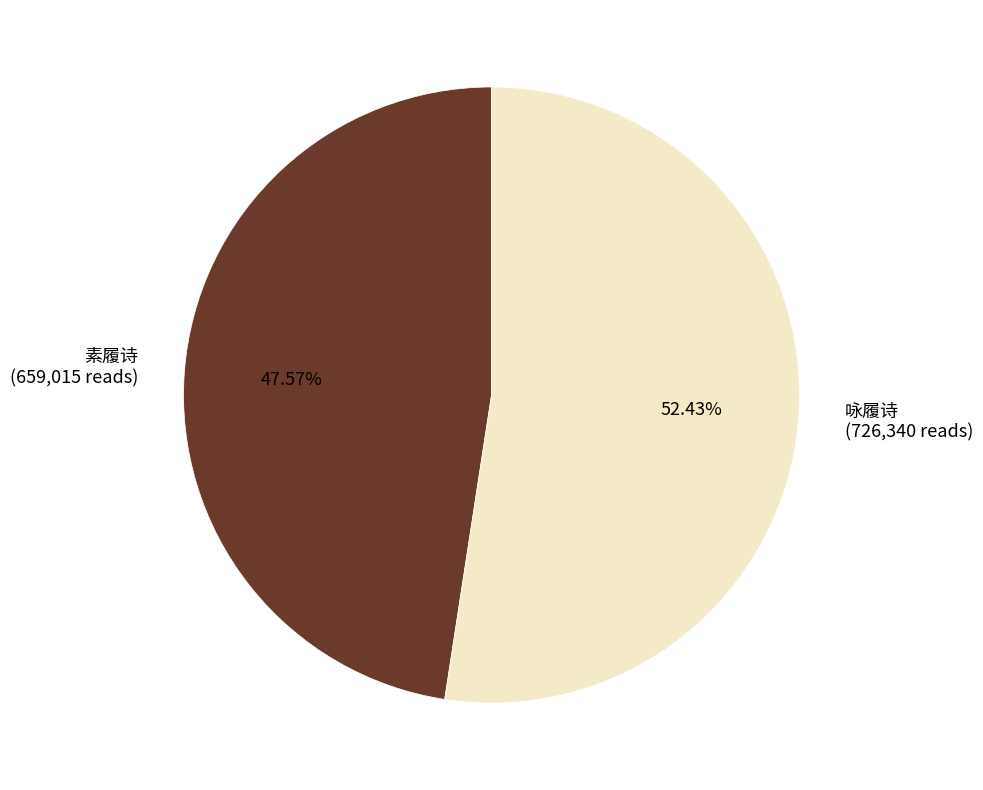

What portion of the pie excludes 咏履诗?

47.6%